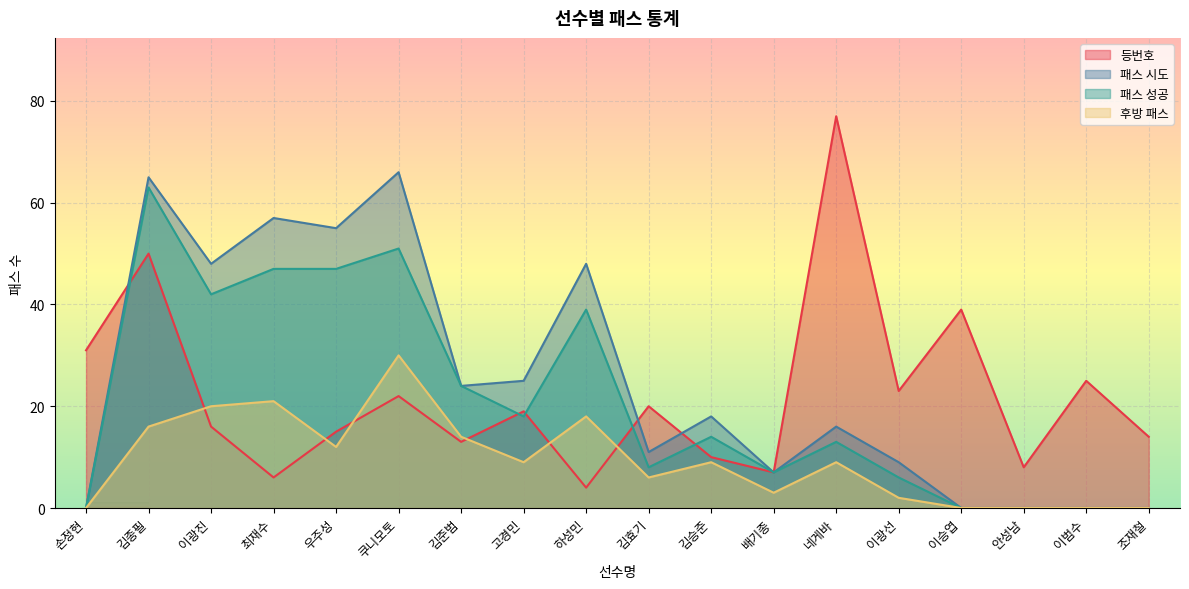

What is the total value across all series at 우주성?

129